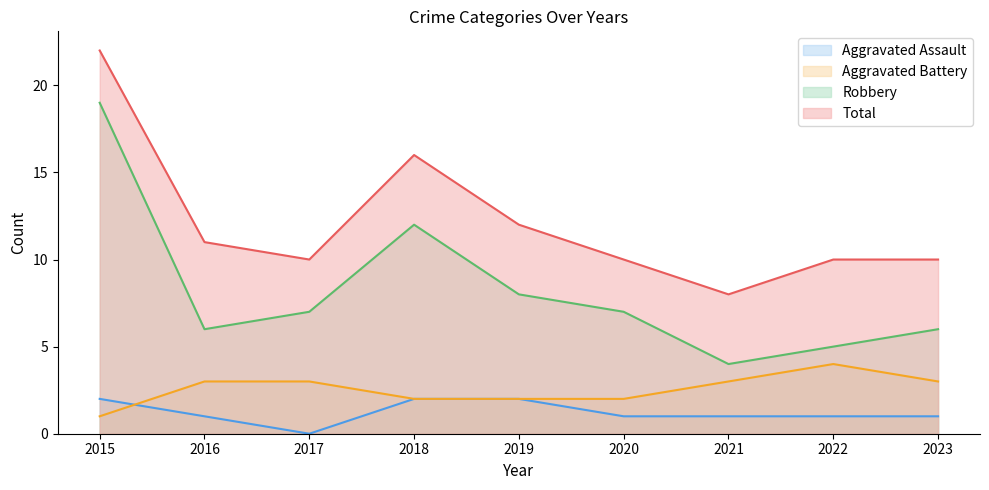

How many series are shown in this chart?

4